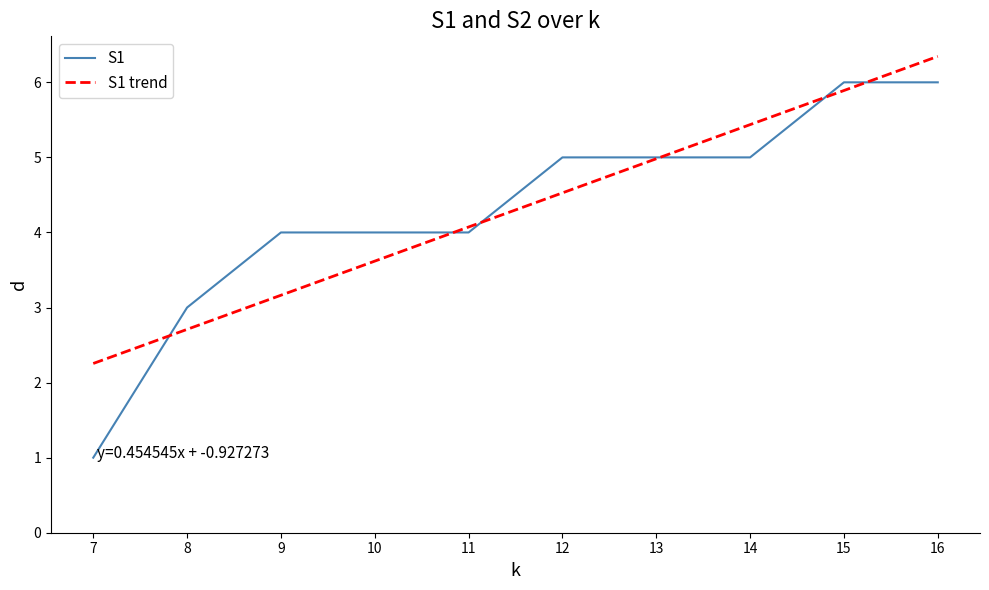

What value does the S1 trend series have at 9?

3.2